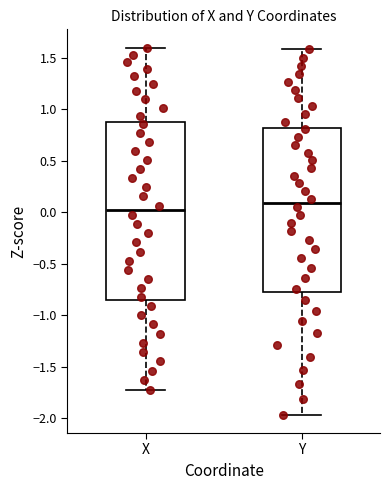

Reading left to right, transcribe this box plot: for each box, give where its median line is, the range the box spans, and where its two whiskers end, as read against the y-axis. The values are not printed on the chart, so give them approximately, as read against the axis.

X: median 0.00, box -0.85 to 0.85, whiskers -1.70 to 1.60
Y: median 0.10, box -0.75 to 0.80, whiskers -1.95 to 1.60